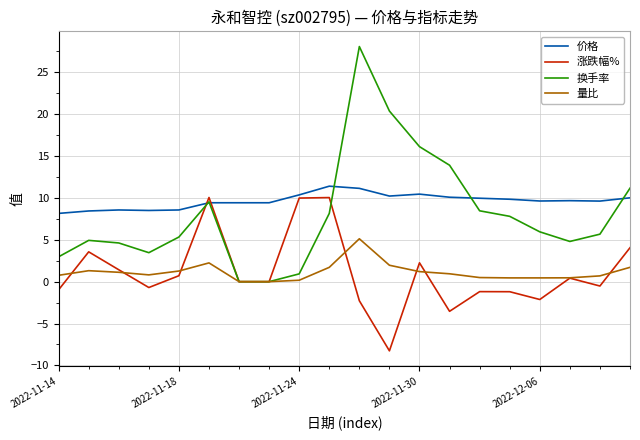

What is the smallest value displayed?

-8.3